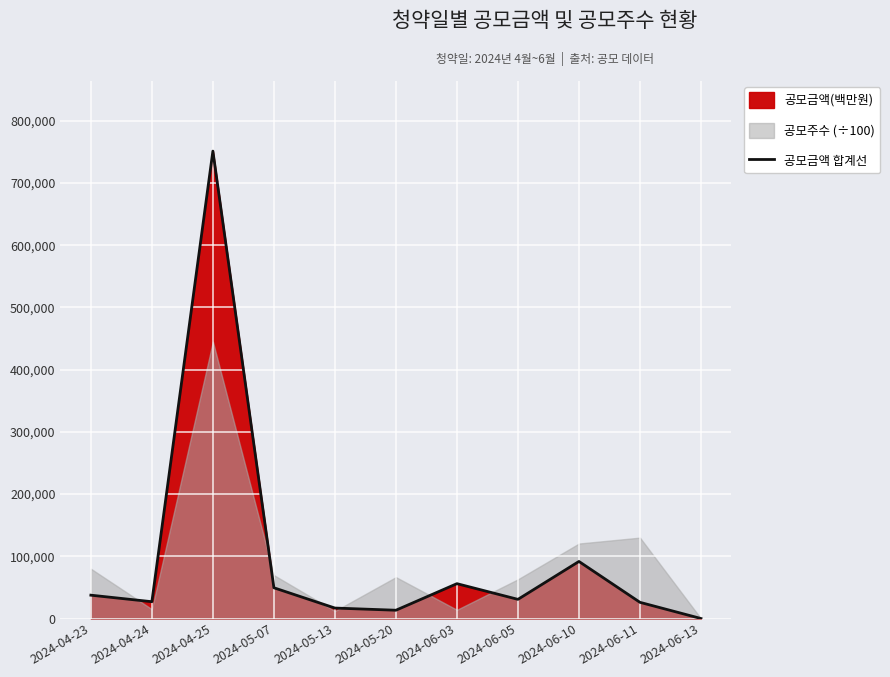

Where is the first local maximum?

2024-04-25